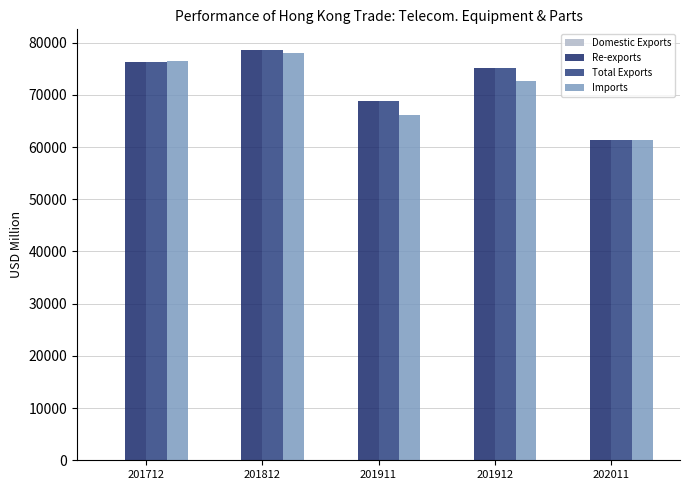

Reading left to right, transcribe all the data shown in this chart.

Domestic Exports: 28.4	12.7	4.3	5.3	2.2
Re-exports: 76279.4	78604.8	68771.0	75095.1	61316.3
Total Exports: 76307.8	78617.5	68775.3	75100.4	61318.4
Imports: 76473.9	77951.1	66055.3	72561.1	61327.6